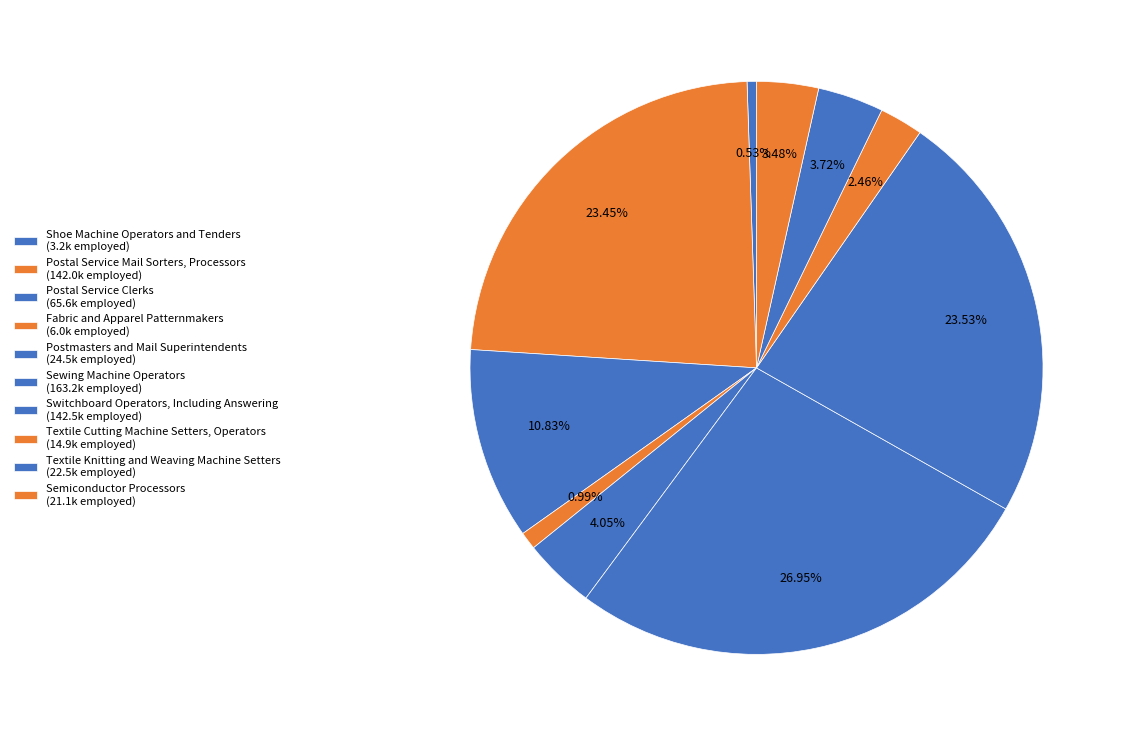

Does any single category account for the majority?

No